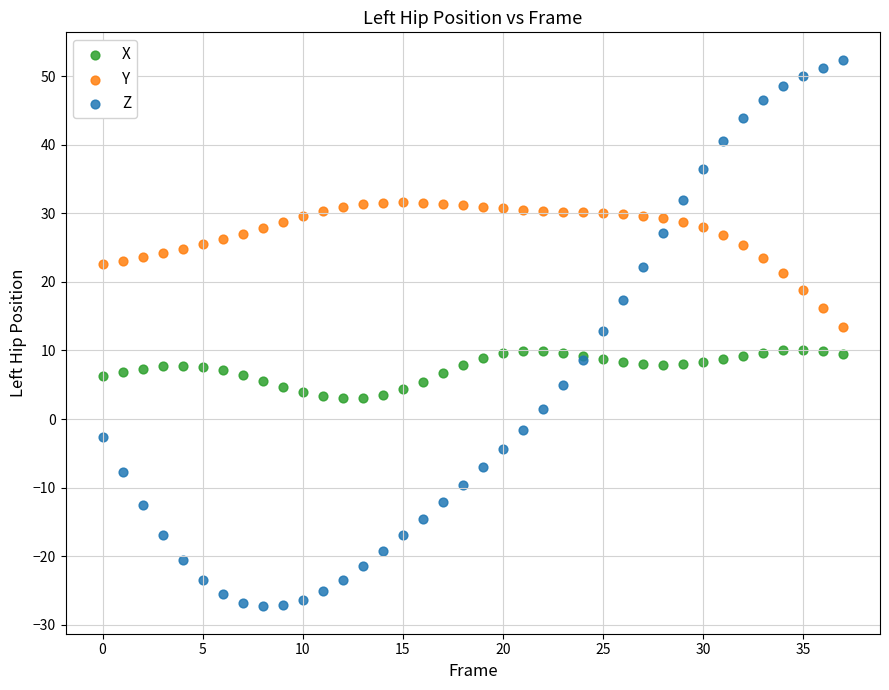

Which series reaches the minimum Y coordinate?

Z